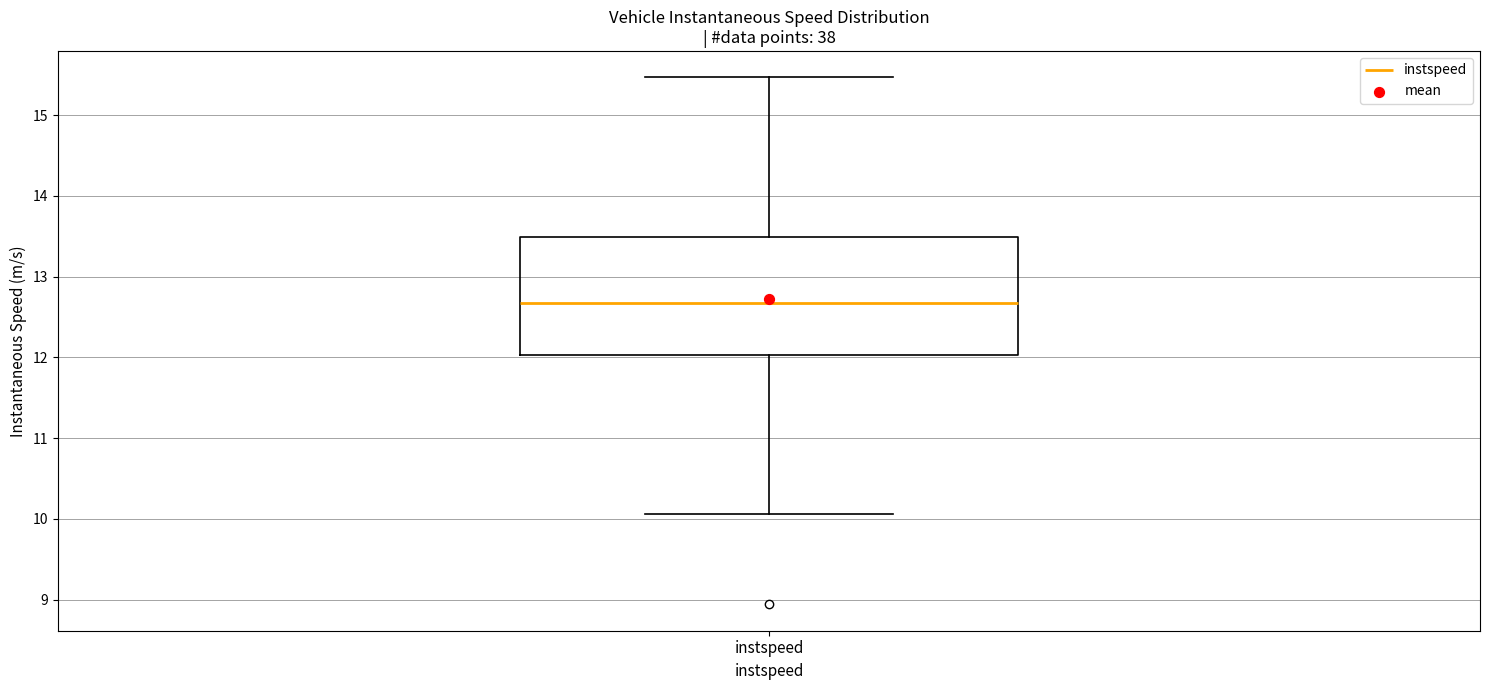

Where is the lower edge of the box for instspeed on the y-axis? The values are not printed on the chart, so give them approximately, as read against the axis.

12.0